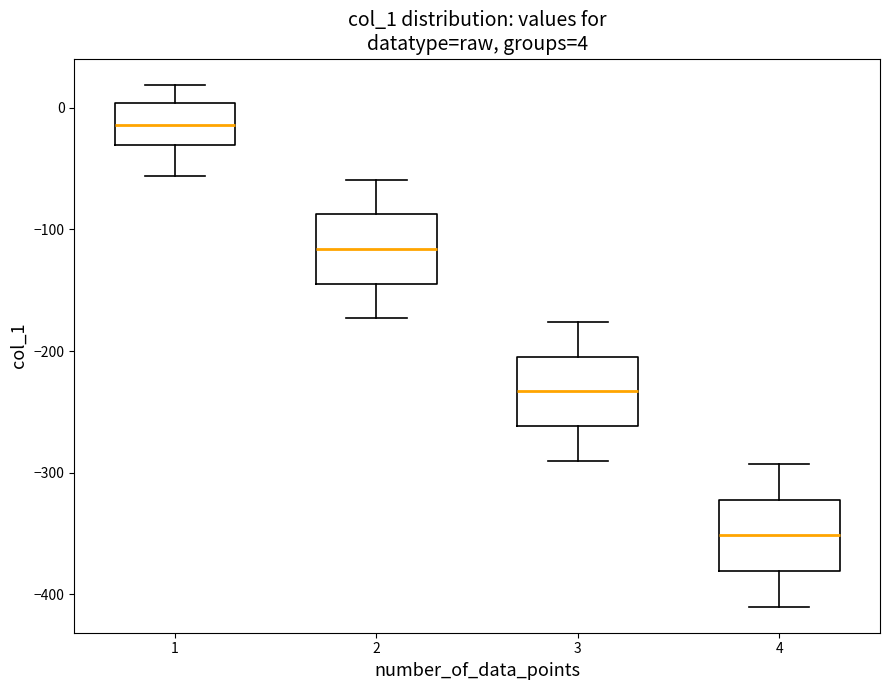

Which box has the highest median line?

1